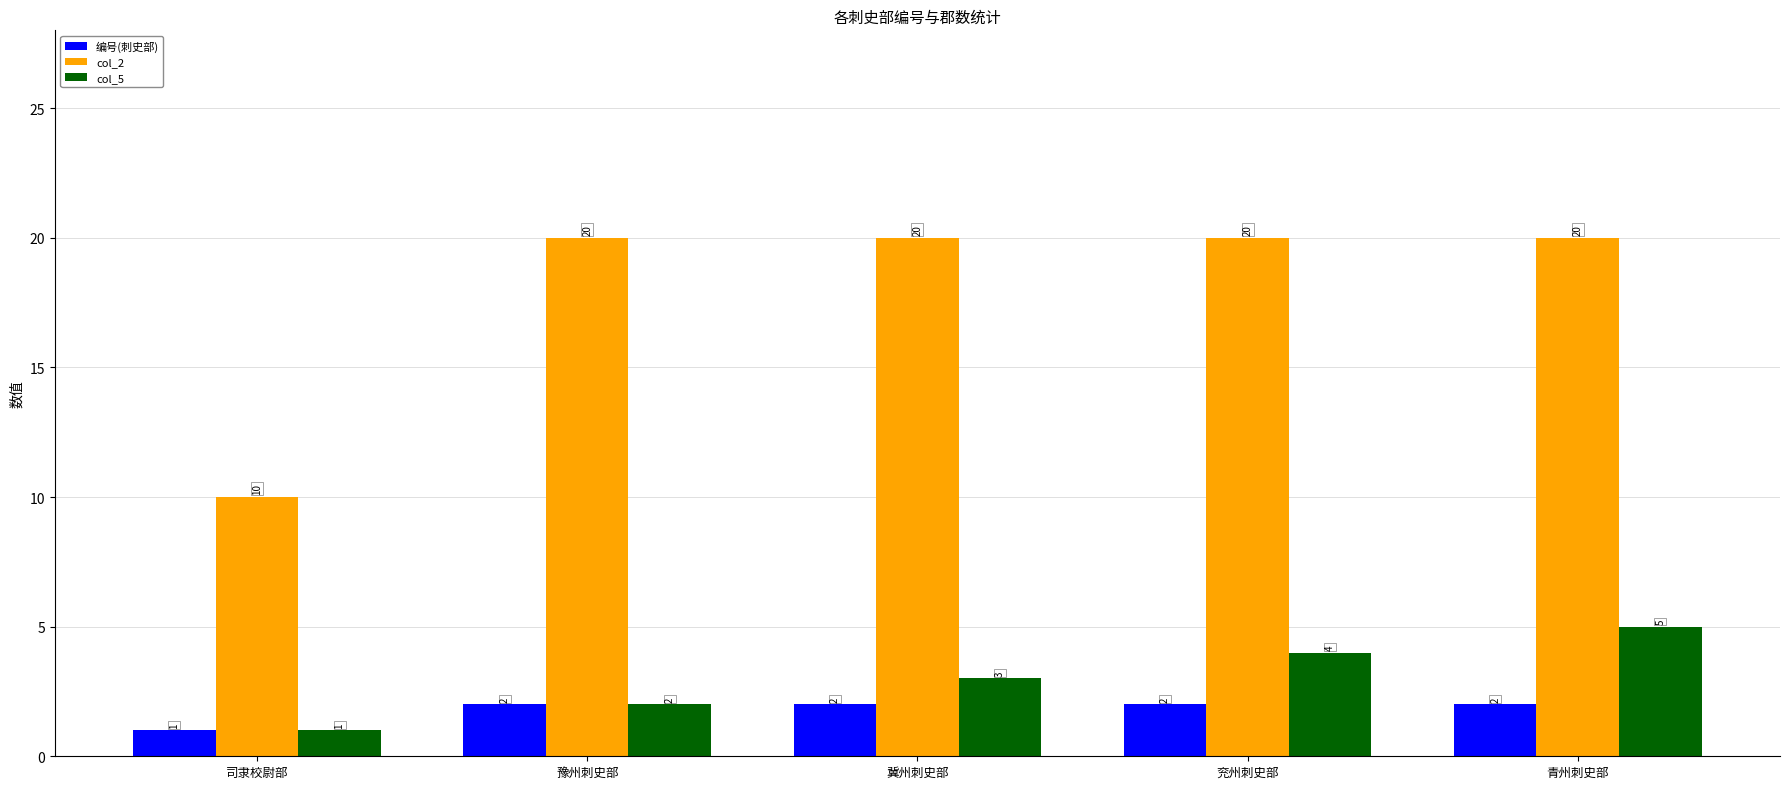

How many col_2 values are between 20 and 21?

4